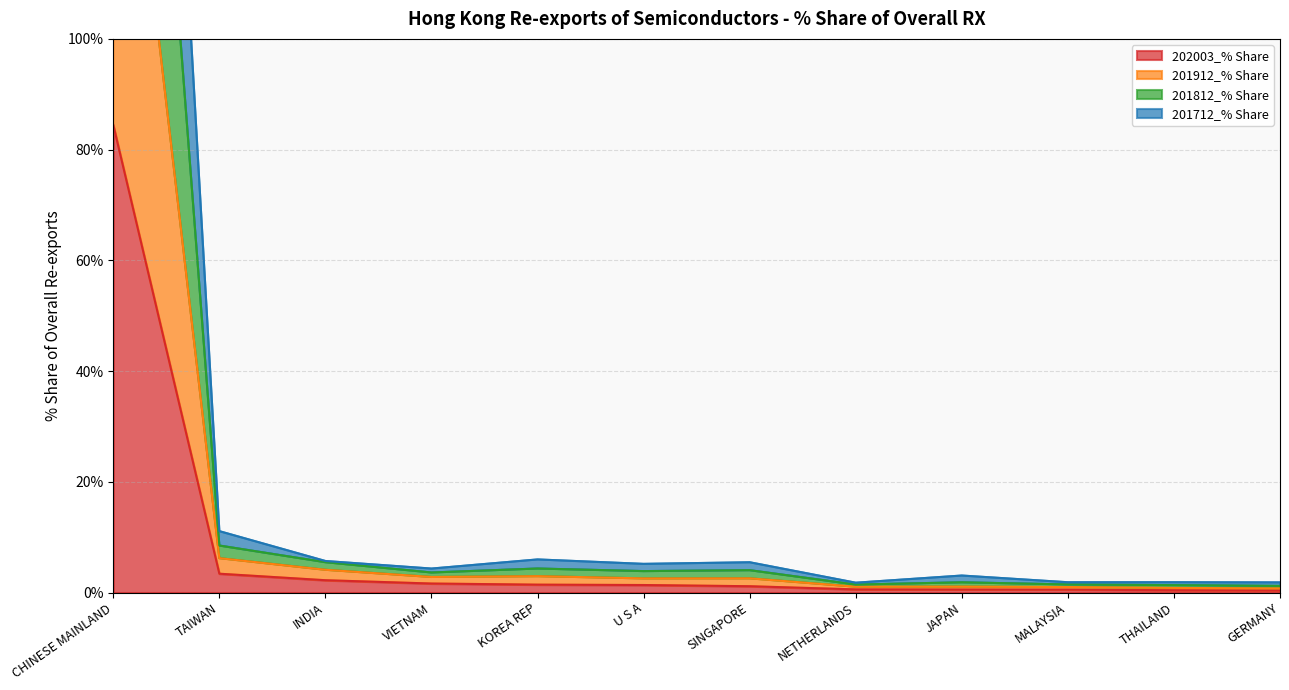

Which series changed the most between CHINESE MAINLAND and MALAYSIA?

201812_% Share